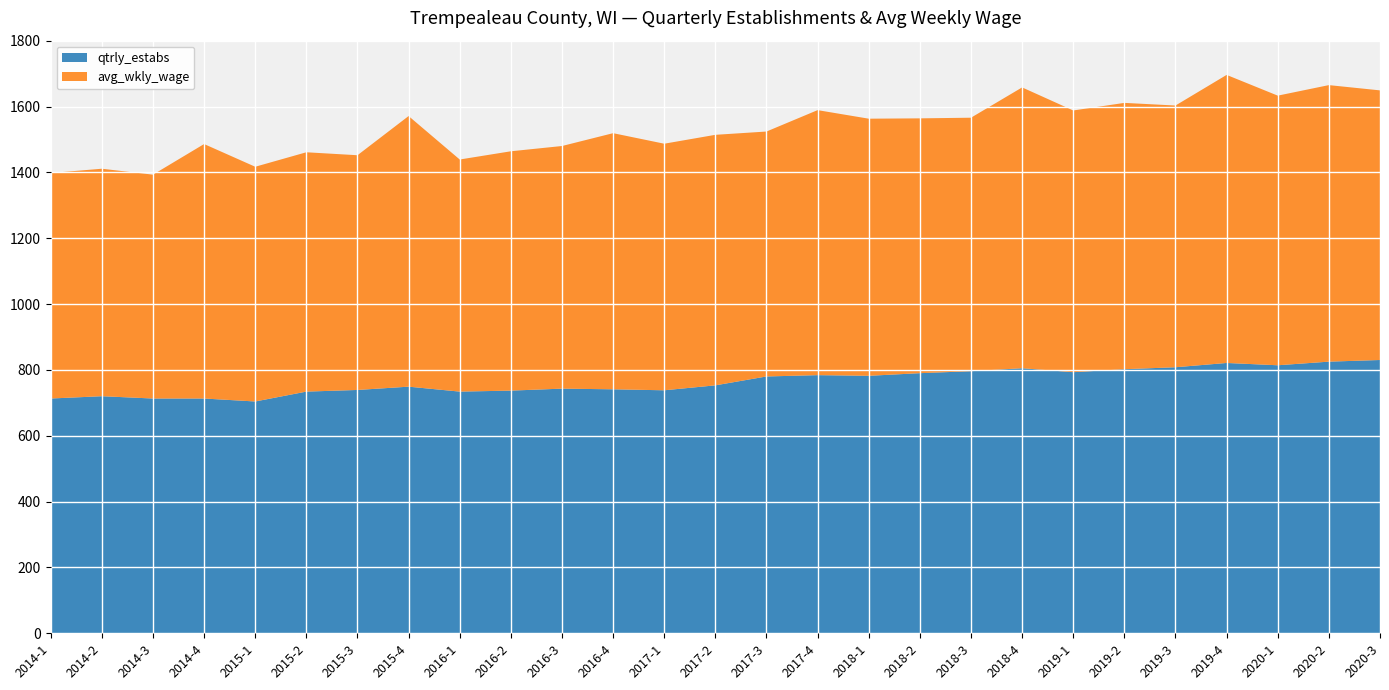

Reading left to right, list all the values displayed in this chart.

qtrly_estabs: 713	720	713	713	704	734	739	749	734	737	743	741	738	753	780	784	782	790	796	805	793	802	808	821	814	825	830
avg_wkly_wage: 685	691	680	773	713	727	713	822	705	727	737	778	749	761	744	805	781	774	770	853	795	809	795	875	819	840	819